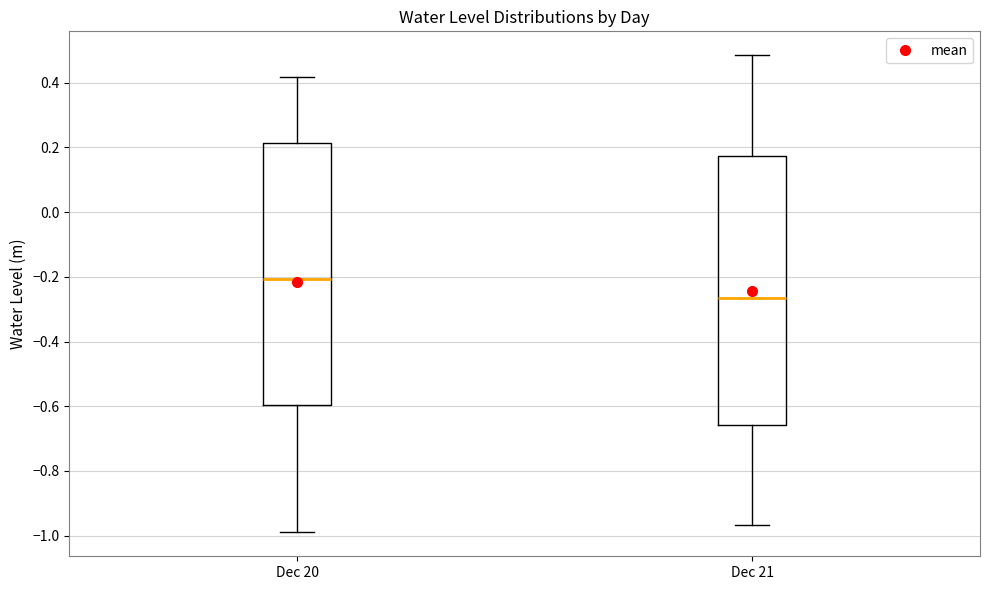

Reading left to right, transcribe this box plot: for each box, give where its median line is, the range the box spans, and where its two whiskers end, as read against the y-axis. The values are not printed on the chart, so give them approximately, as read against the axis.

Dec 20: median -0.20, box -0.60 to 0.22, whiskers -0.98 to 0.42
Dec 21: median -0.26, box -0.66 to 0.18, whiskers -0.96 to 0.48